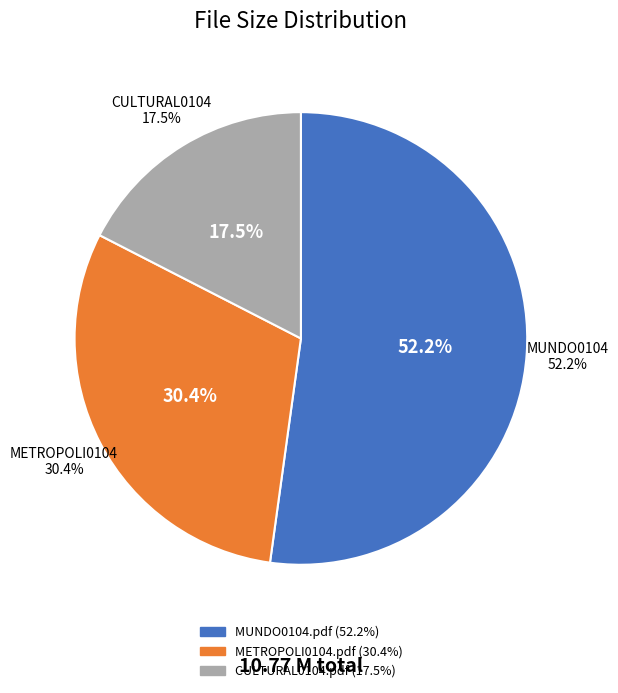

To the nearest percent, what percentage of the pie is MUNDO0104.pdf?

52%